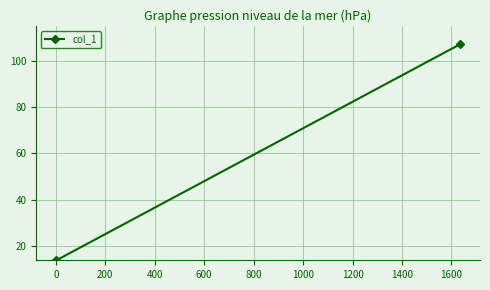

What is the smallest value displayed?

14